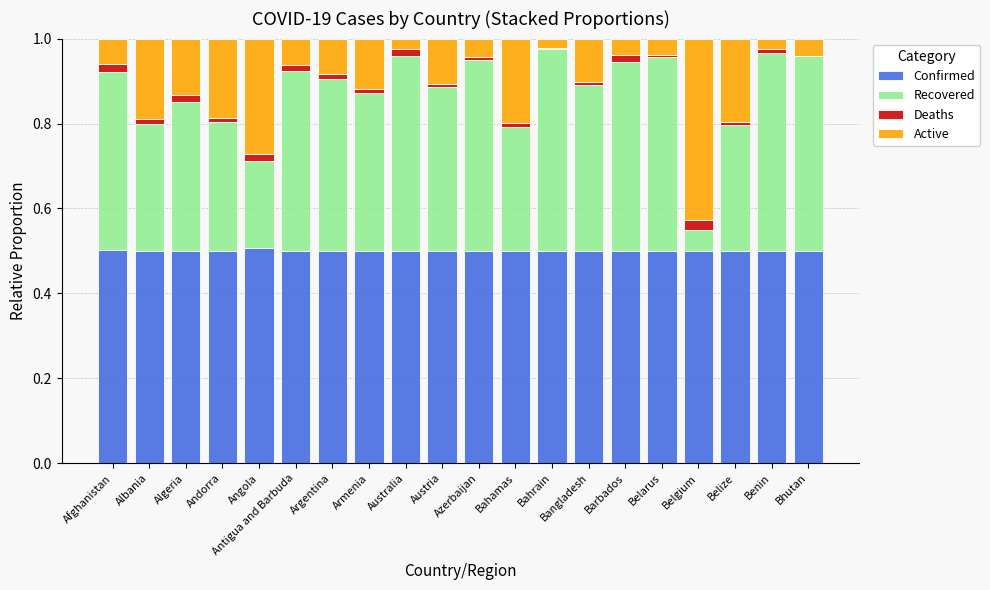

The Confirmed series shows 0.5 at Belgium. True or false?

True